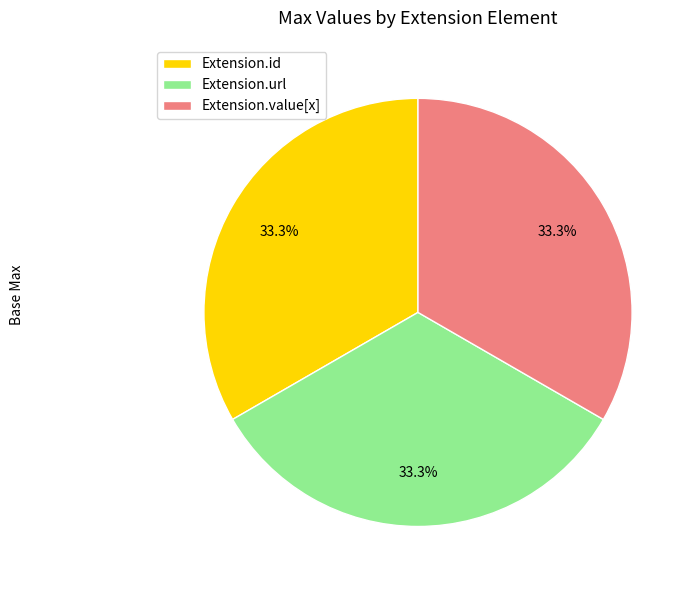

What percentage is NOT represented by Extension.id?

66.7%